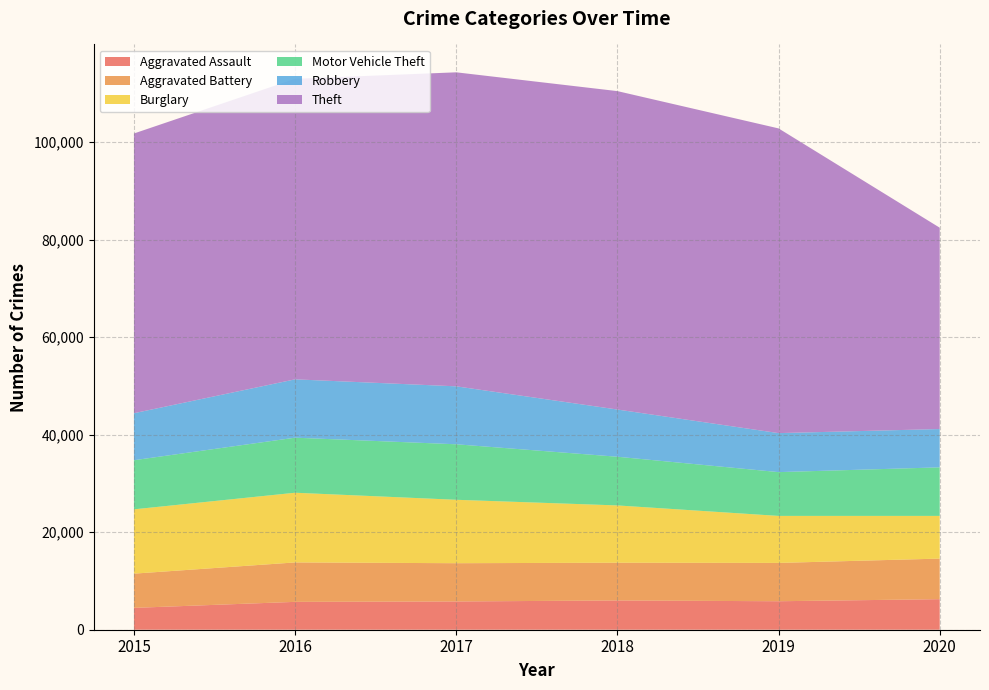

True or false: Aggravated Assault and Aggravated Battery cross at least once.

False